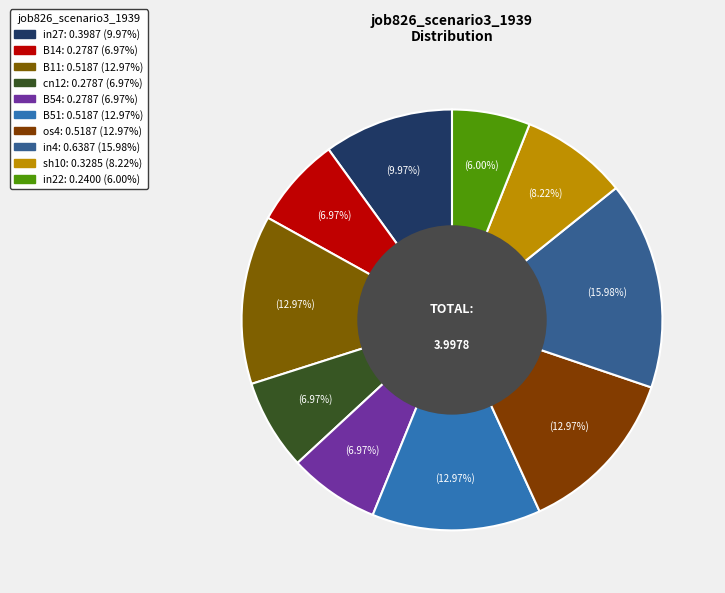

What percentage is the B51 slice, to the nearest percent?

13%